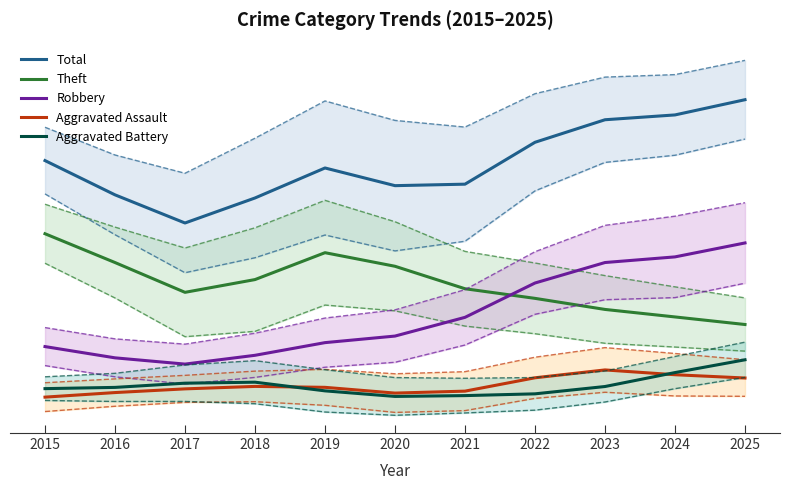

What is the average value of the Aggravated Battery series?

1.3